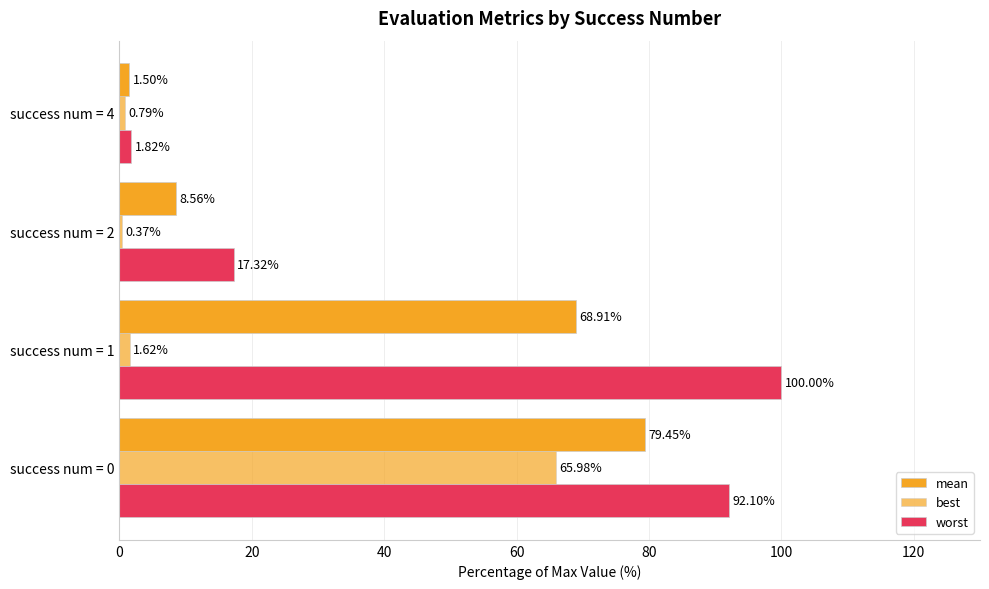

Count the number of data series in this chart.

3